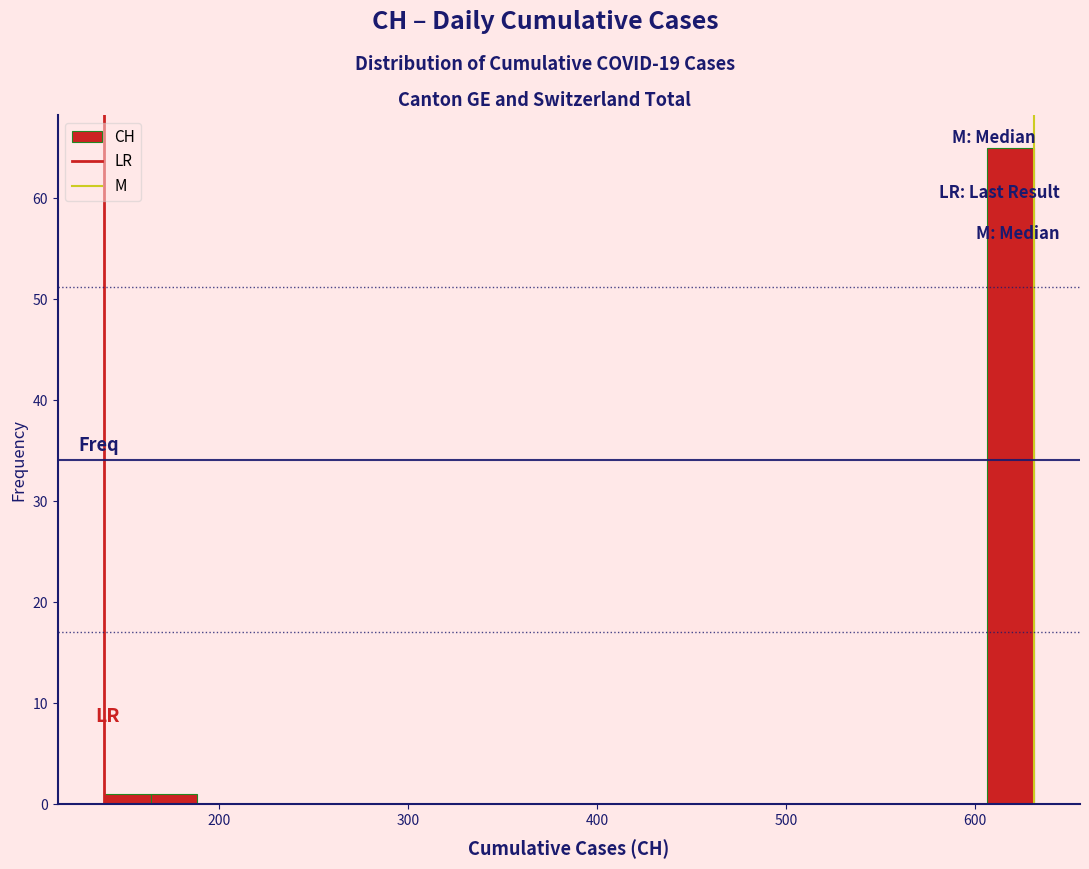

Around what value on the x-axis is the tallest bar? Give the approximate position of its centre, as read against the axis.

620